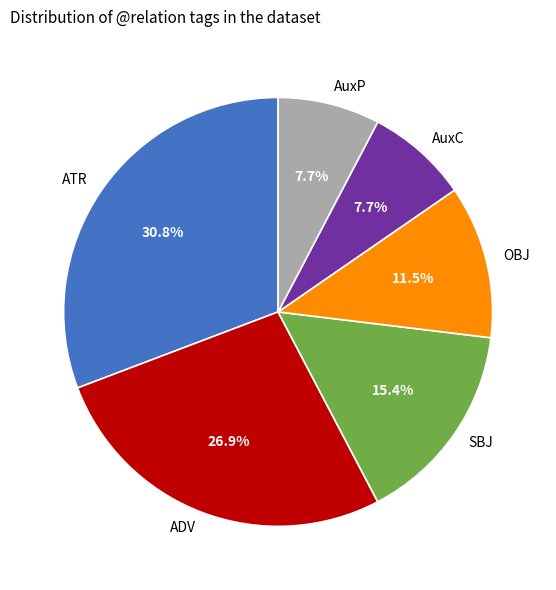

To the nearest percent, what is the combined percentage of SBJ and AuxC?

23%